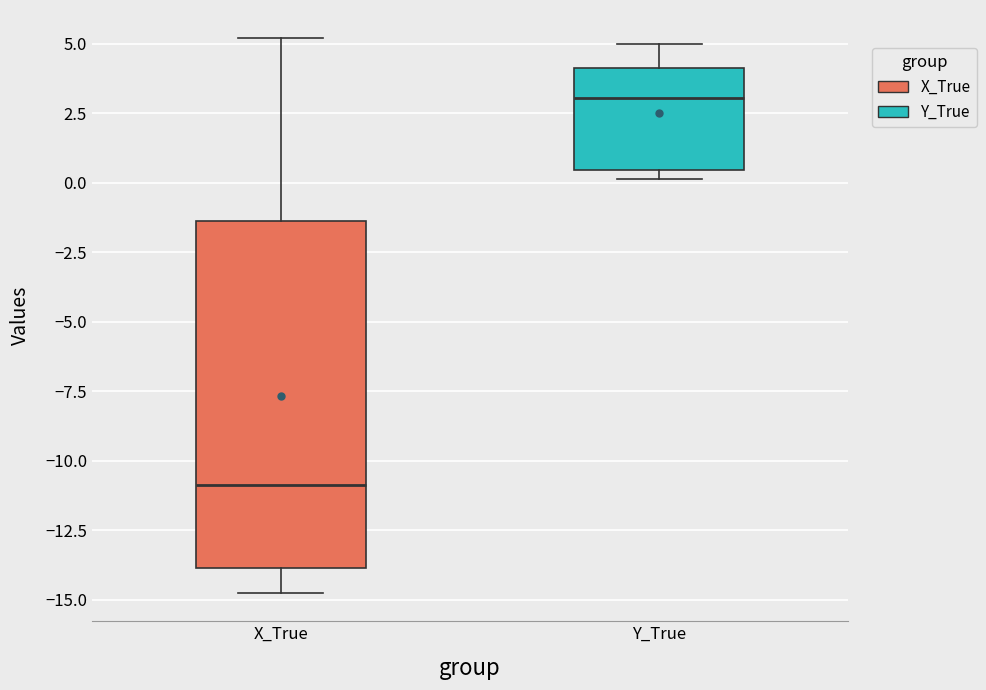

Reading left to right, transcribe this box plot: for each box, give where its median line is, the range the box spans, and where its two whiskers end, as read against the y-axis. The values are not printed on the chart, so give them approximately, as read against the axis.

X_True: median -11.0, box -14.0 to -1.5, whiskers -15.0 to 5.0
Y_True: median 3.0, box 0.5 to 4.0, whiskers 0.0 to 5.0